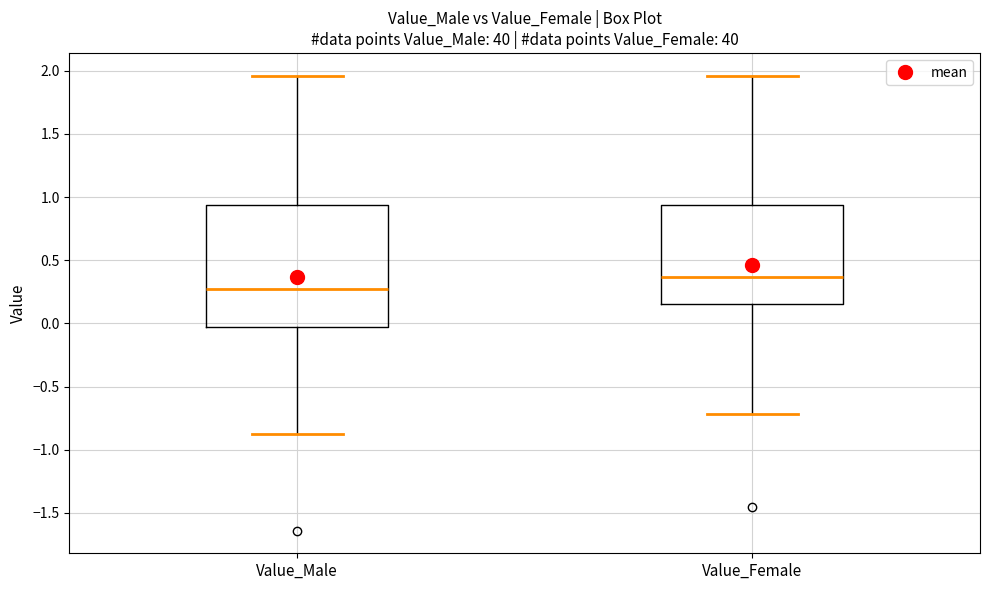

Which box is the tallest, from its lower edge to its upper edge?

Value_Male